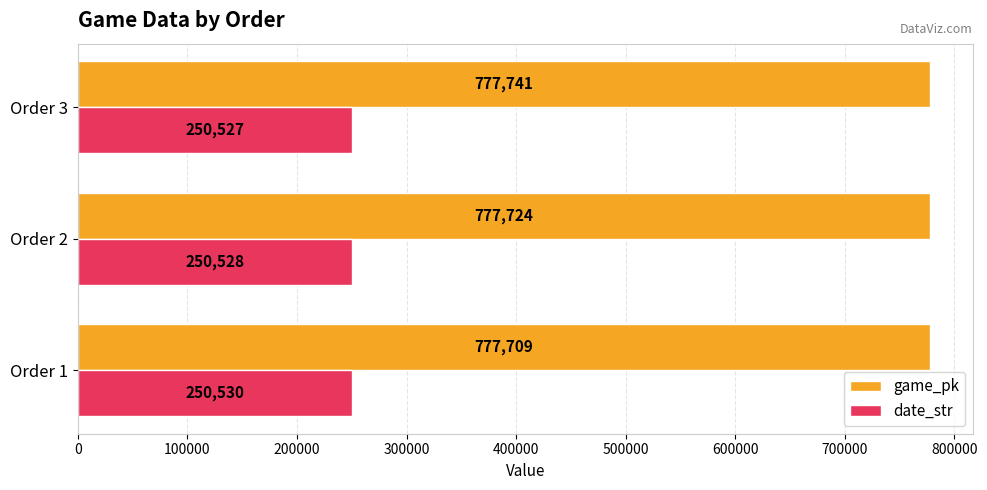

Which series has the largest total across all categories?

game_pk